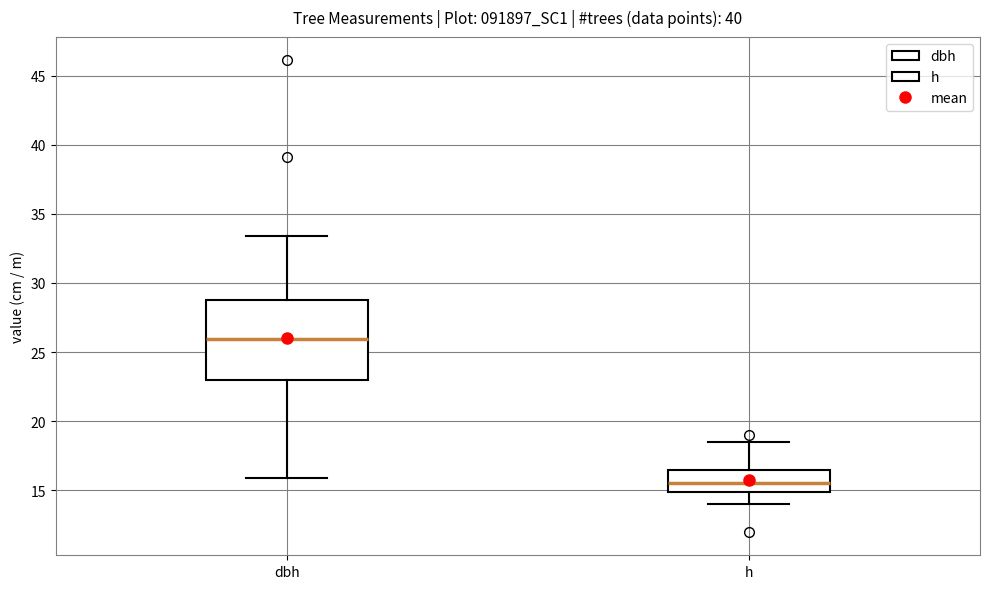

Reading left to right, read every box against the y-axis: the position of its median line, the range the box covers, and the ends of its whiskers. The values are not printed on the chart, so give them approximately, as read against the axis.

dbh: median 26.0, box 23.0 to 29.0, whiskers 16.0 to 33.5
h: median 15.5, box 15.0 to 16.5, whiskers 14.0 to 18.5